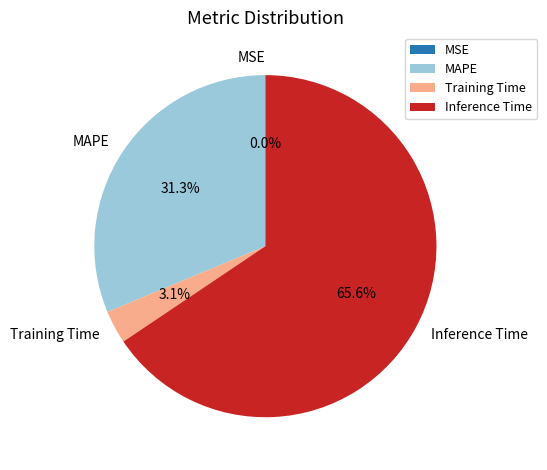

Which category has the biggest portion of the pie?

Inference Time